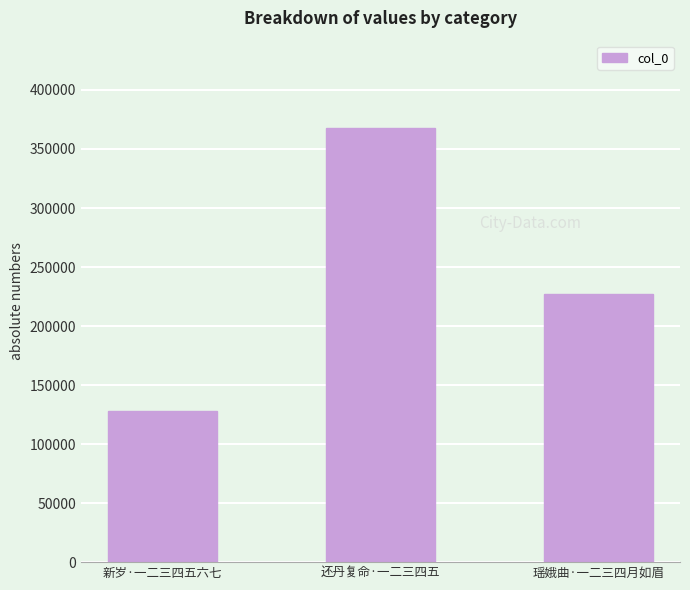

Rank the categories by value from lowest to highest.

新岁·一二三四五六七, 瑶娥曲·一二三四月如眉, 还丹复命·一二三四五